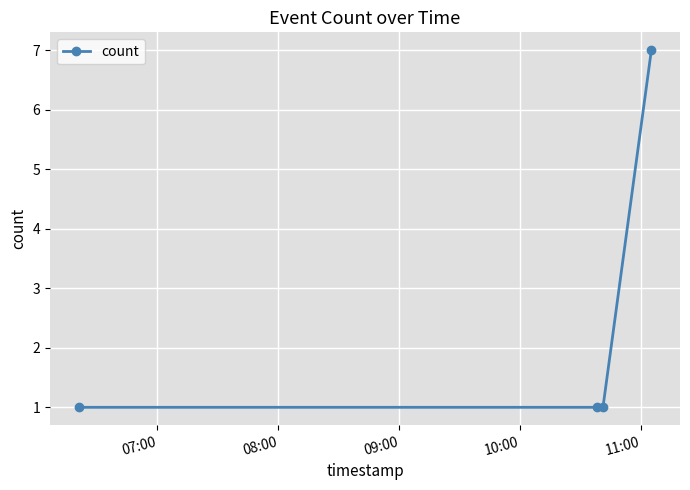

What is the maximum value shown in the chart?

7